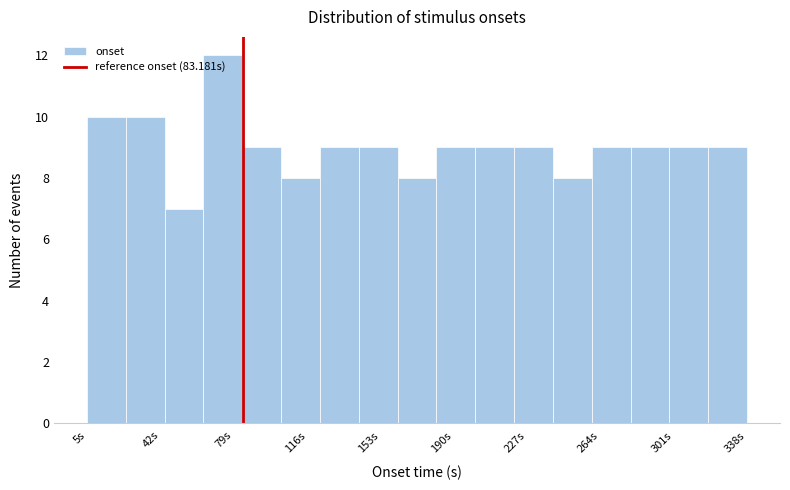

Read against the x-axis, roughly where is the centre of the tallest bar?

75